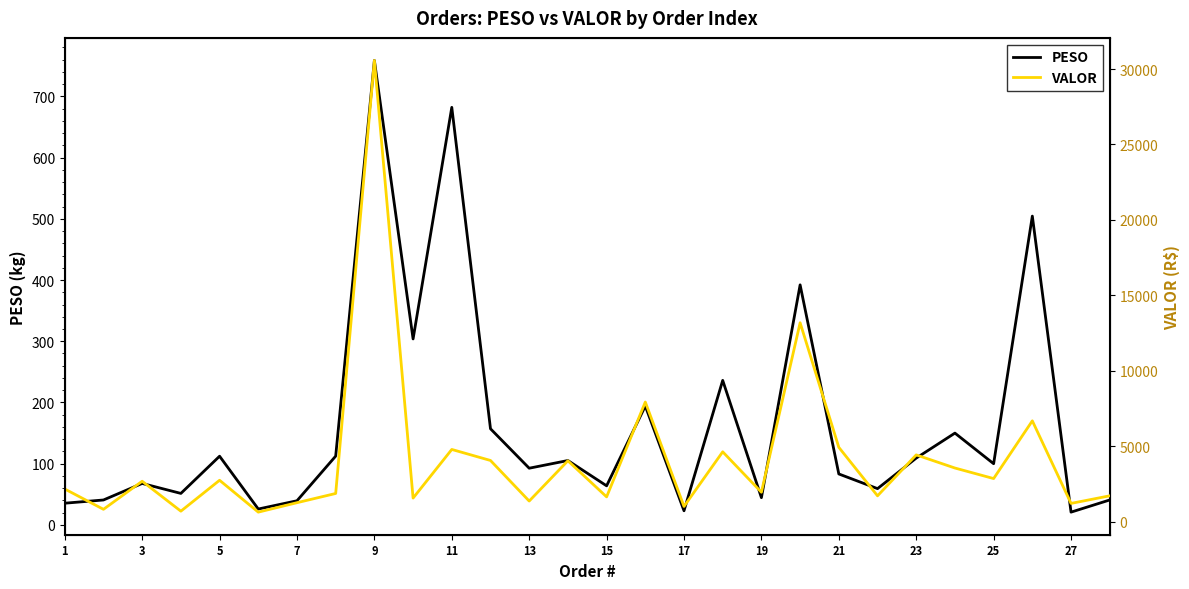

Count the number of categories in the chart.

28